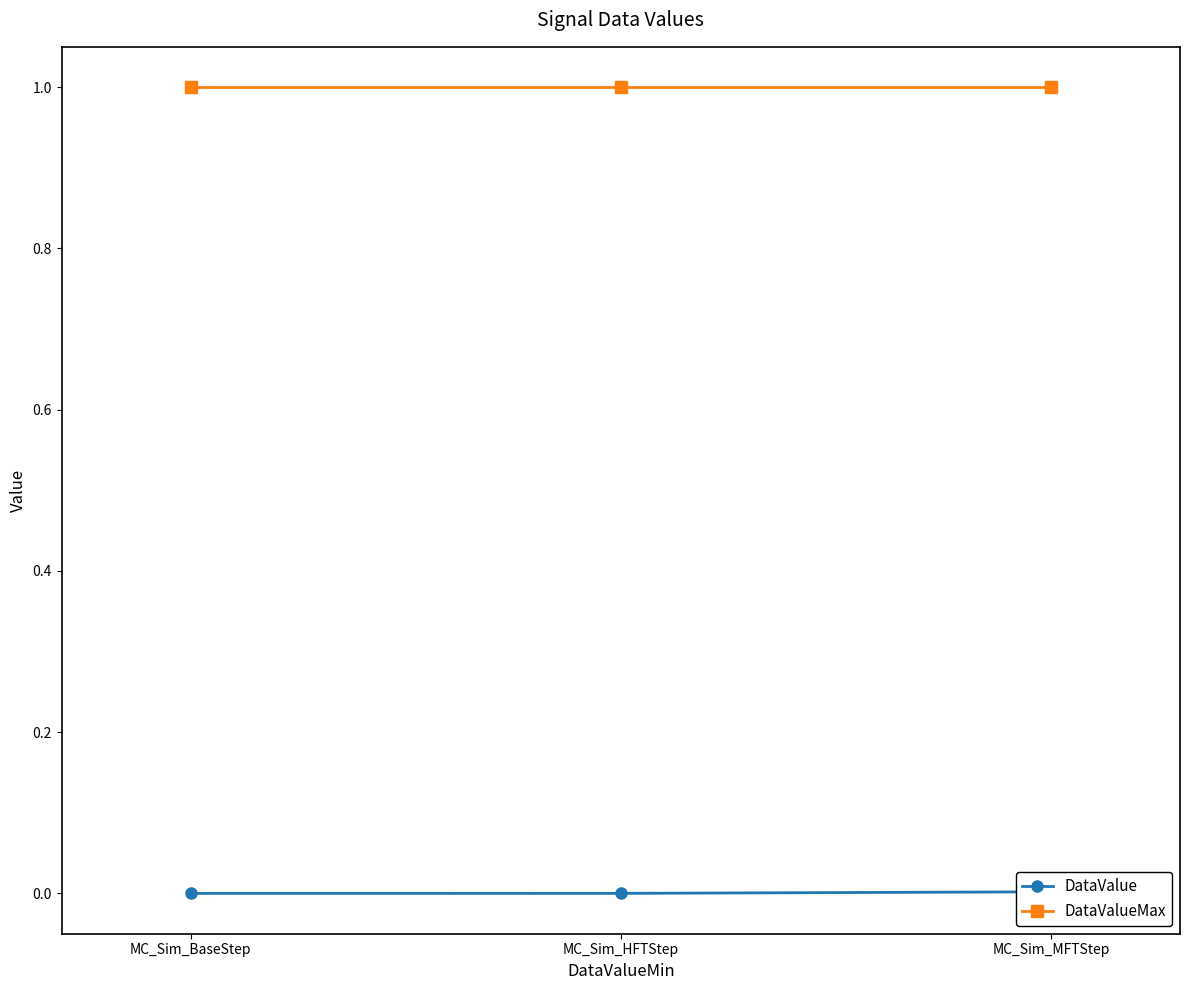

List the series in order of their peak value, highest first.

DataValueMax, DataValue